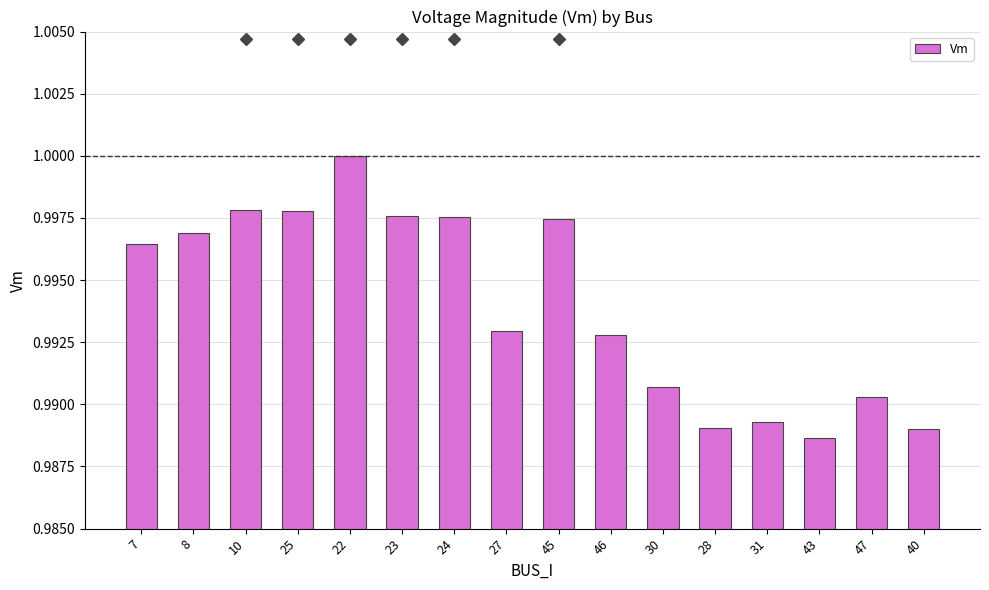

What position from the left is 24?

7